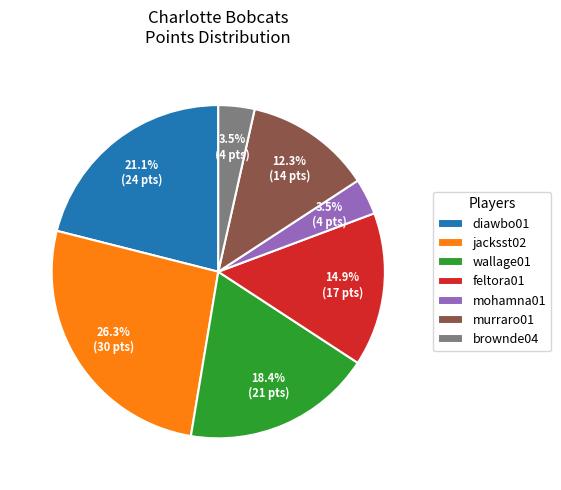

Is there any slice that represents more than half of the pie?

No